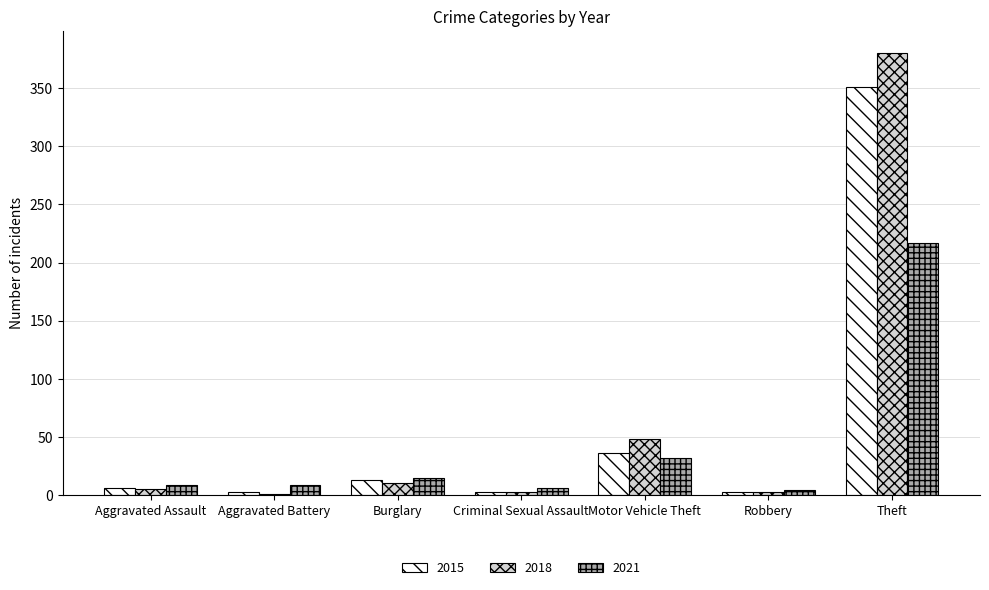

Which series has the largest range (max minus min)?

2018